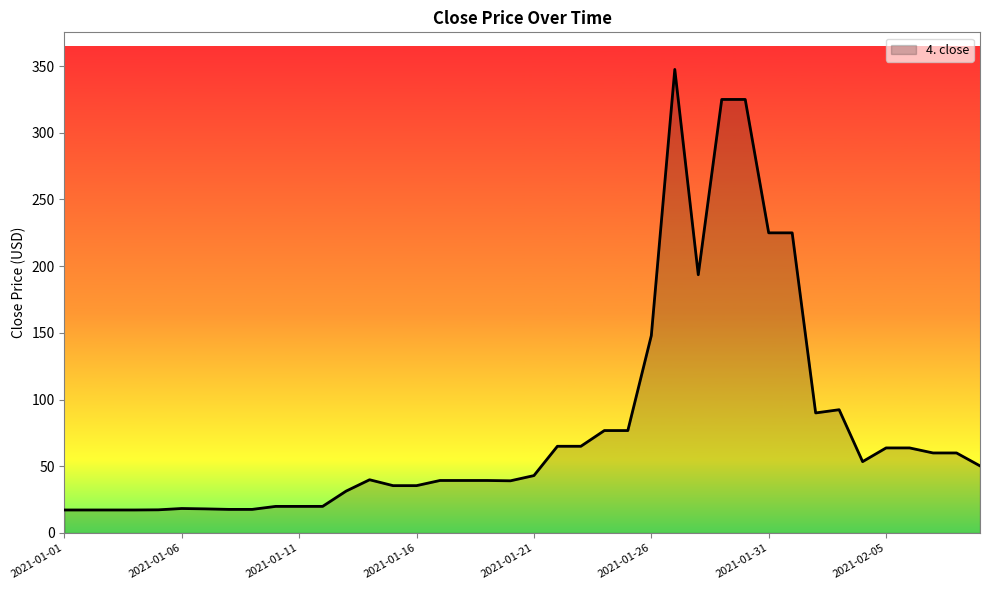

What is the greatest value displayed?

347.5